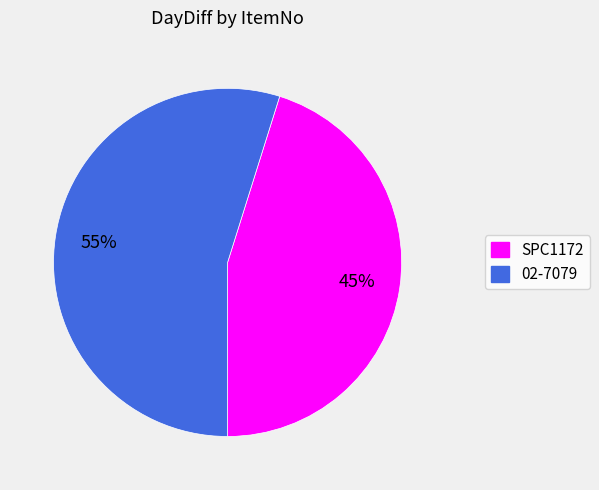

How many slices are in this pie chart?

2